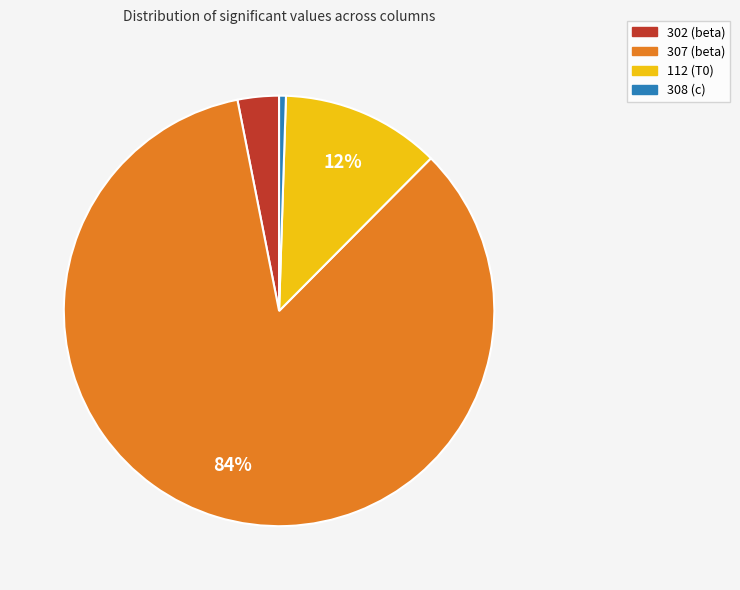

Is the sum of 302 (beta) and 307 (beta) greater than half?

Yes